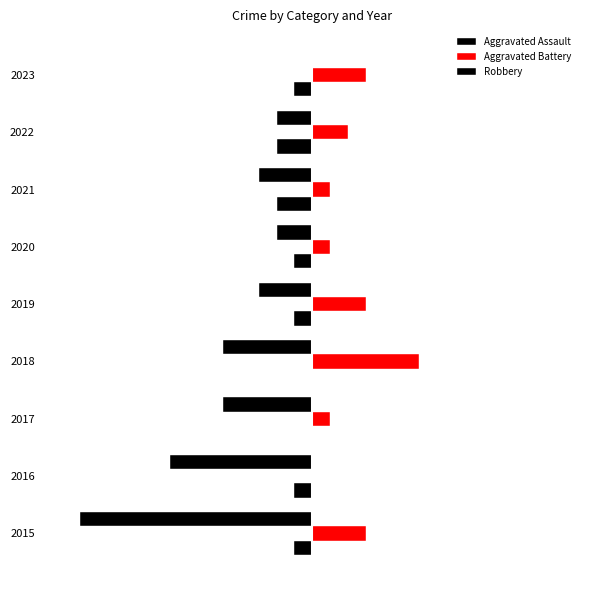

What is the sum of all Aggravated Assault values?

-9